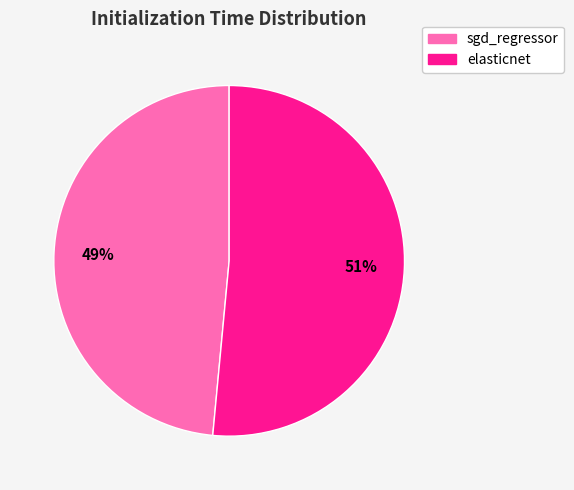

How many slices are in this pie chart?

2